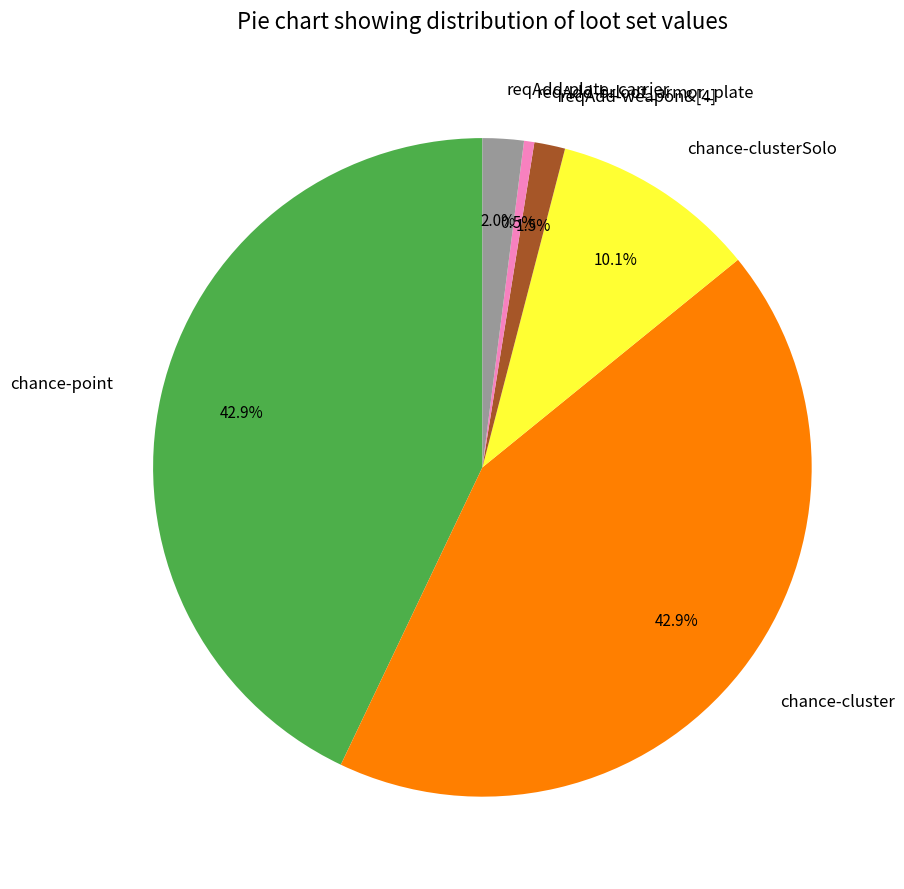

Approximately how many times larger is the value at chance-cluster compared to reqAdd-brloot_armor_plate?

85.0